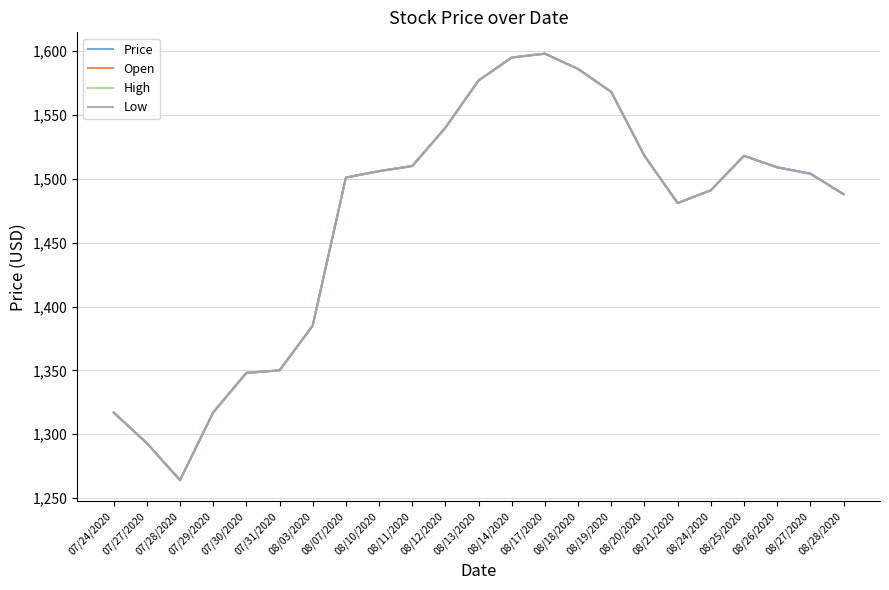

Does the chart have visible grid lines?

Yes